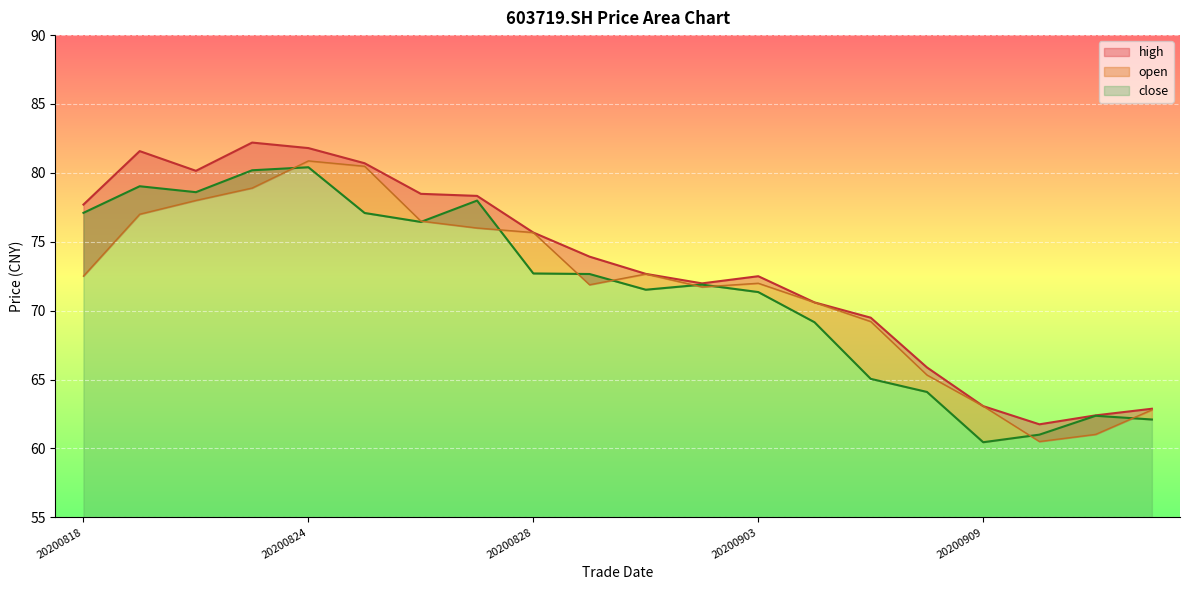

What is the maximum value for high?

82.2